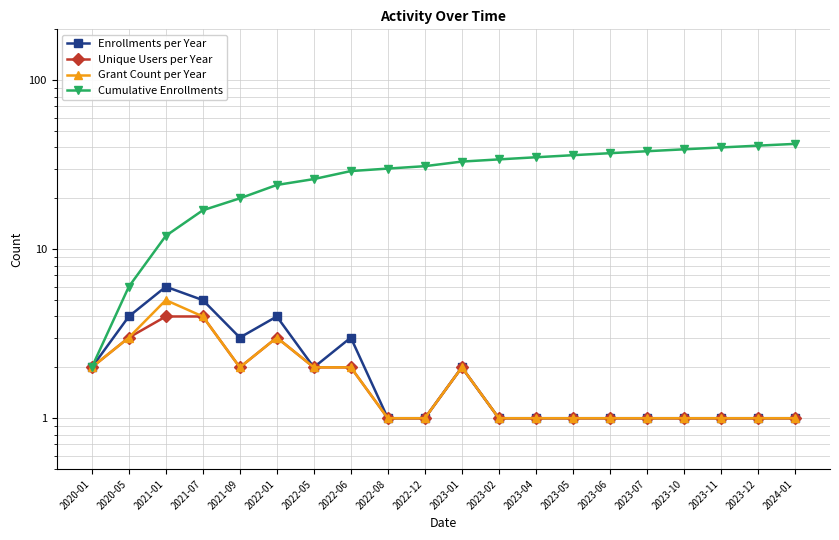

What is the difference between the second highest and minimum values in the Unique Users per Year series?

3